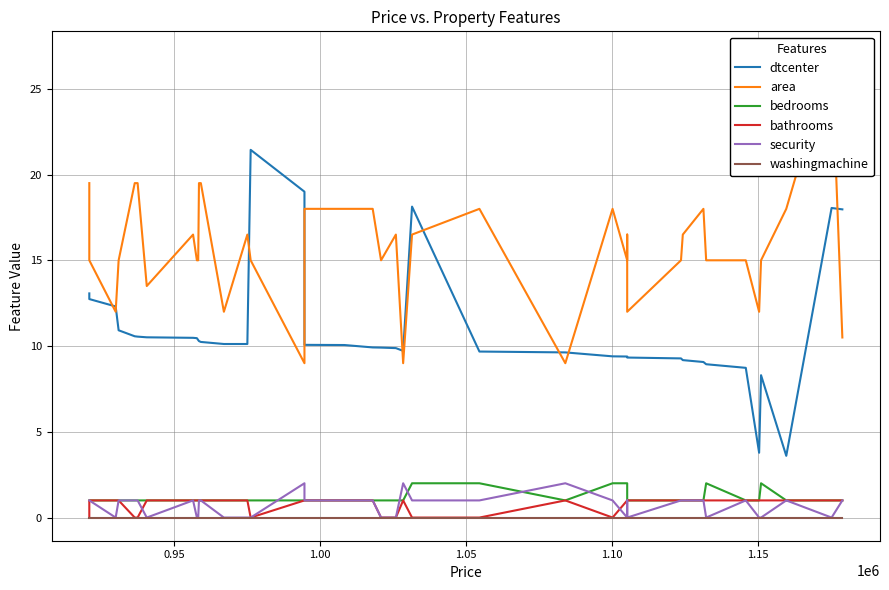

True or false: dtcenter has a value of 12.8 at 26.

False